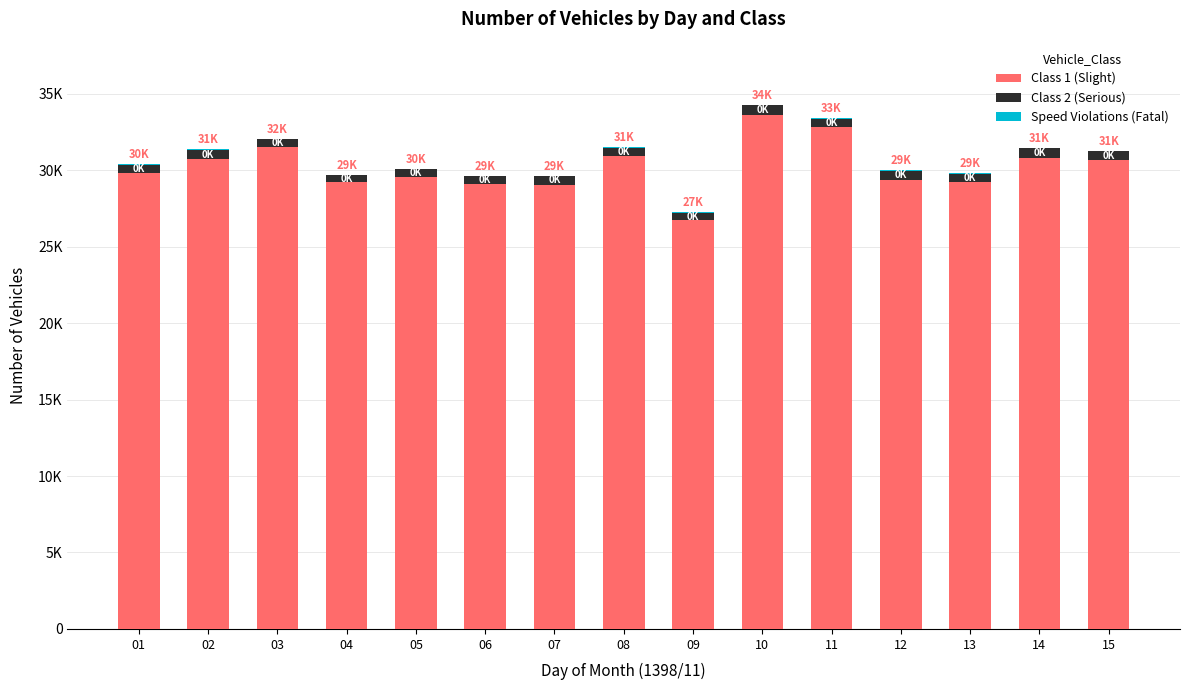

At how many categories does at least one series exceed 28145?

14